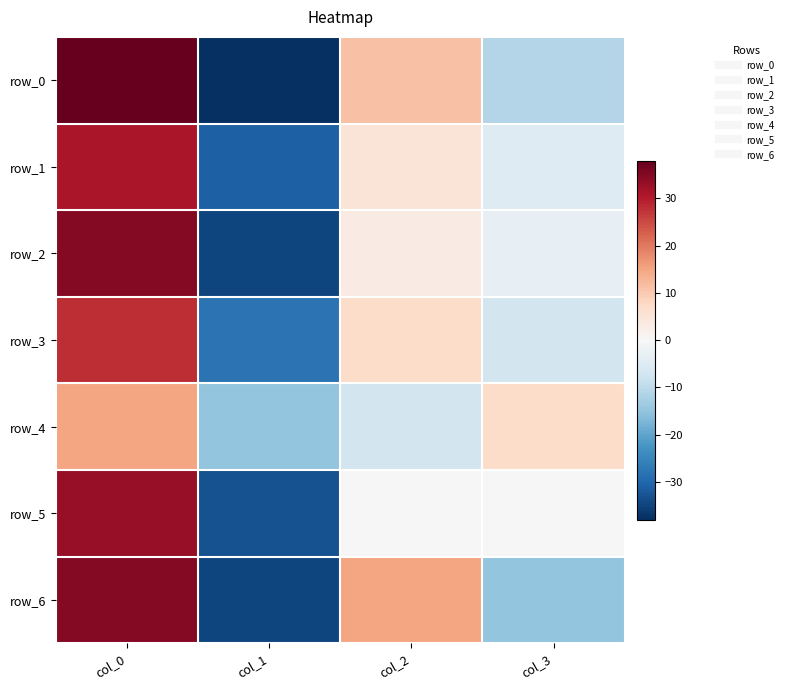

Between col_1 and col_2, which series saw the biggest shift?

row_6